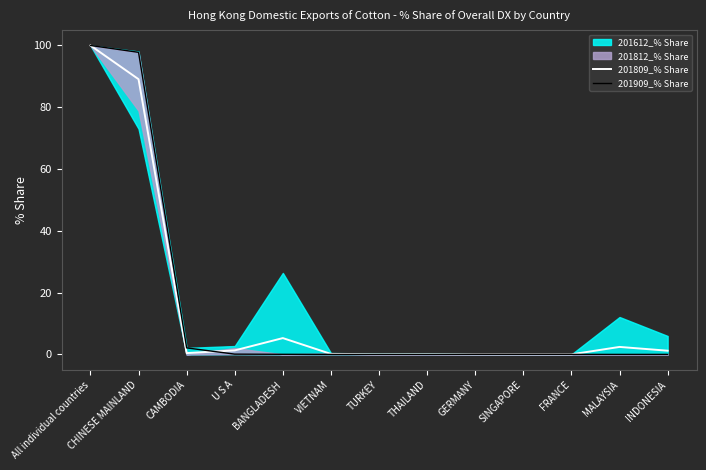

What is the value of the 201809_% Share point at the 4th from the left?

1.3